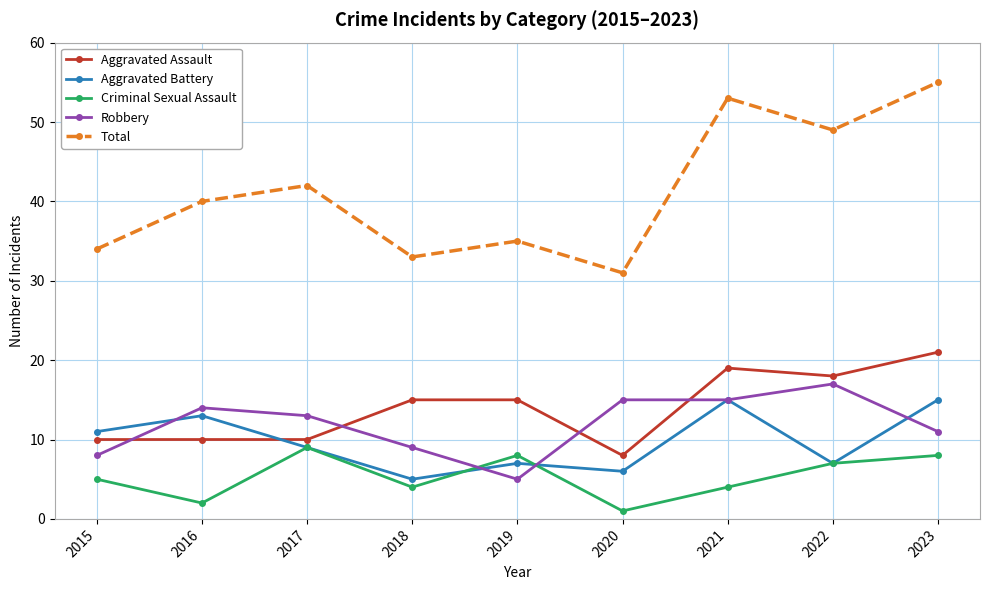

What is the value of the Aggravated Assault point at the 2nd from the left?

10